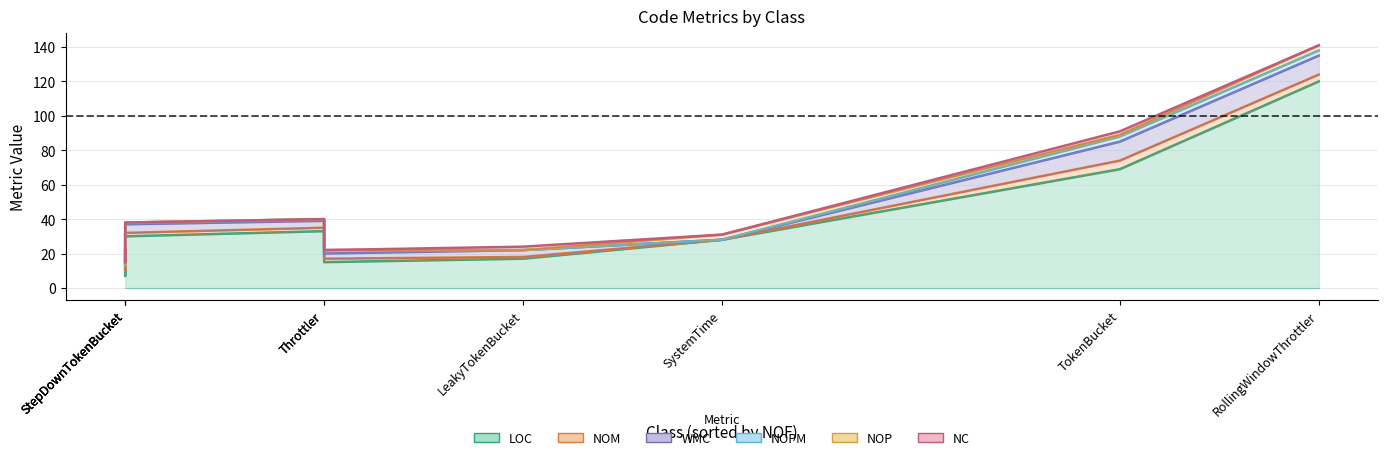

Reading right to left, transcribe all the data shown in this chart.

LOC: 120	69	28	17	15	33	30	7	16
NOM: 124	74	28	18	17	35	32	10	18
WMC: 135	85	28	22	20	39	37	13	21
NOPM: 138	88	28	22	22	40	38	13	22
NOP: 141	89	31	22	22	40	38	14	22
NC: 141	91	31	24	22	40	38	15	22